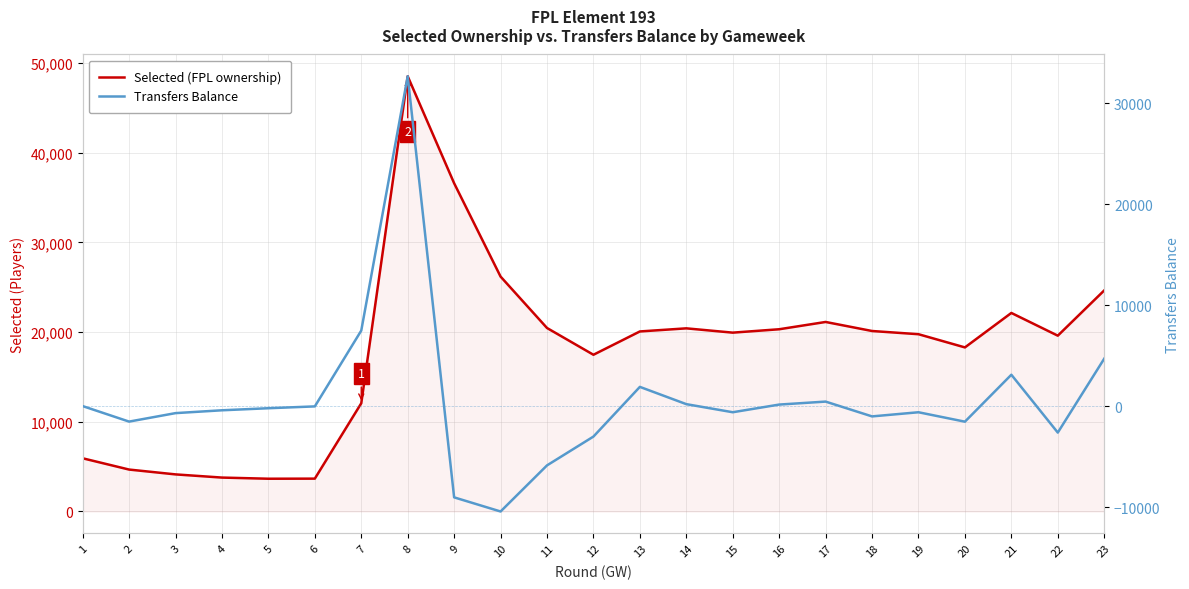

How many data points in Selected (FPL ownership) are less than 19941?

11